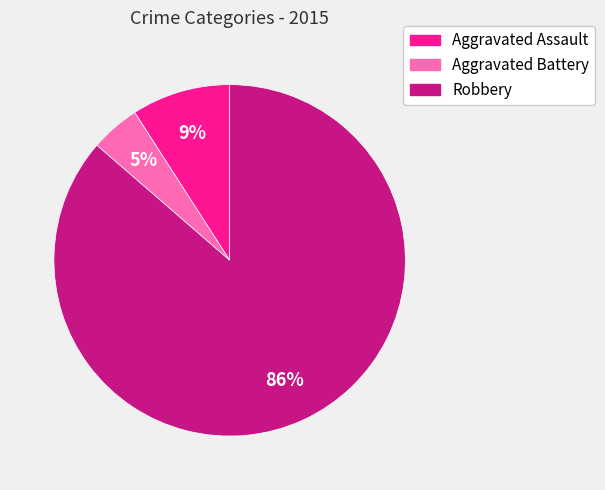

Combined, do Aggravated Assault and Robbery account for over 50%?

Yes